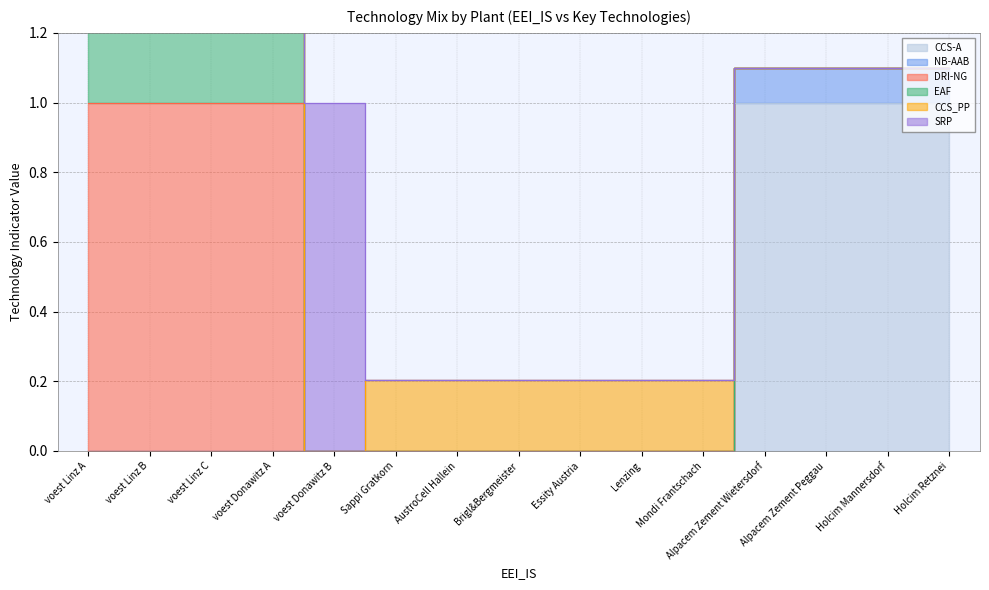

True or false: CCS-A and DRI-NG cross at least once.

False